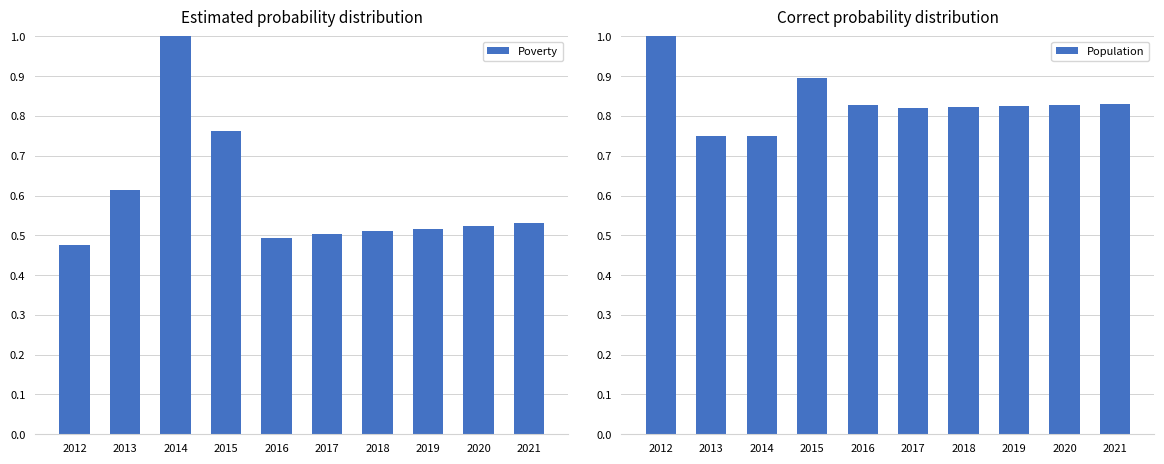

What is the spread (max minus min) of values at 2019?

0.3